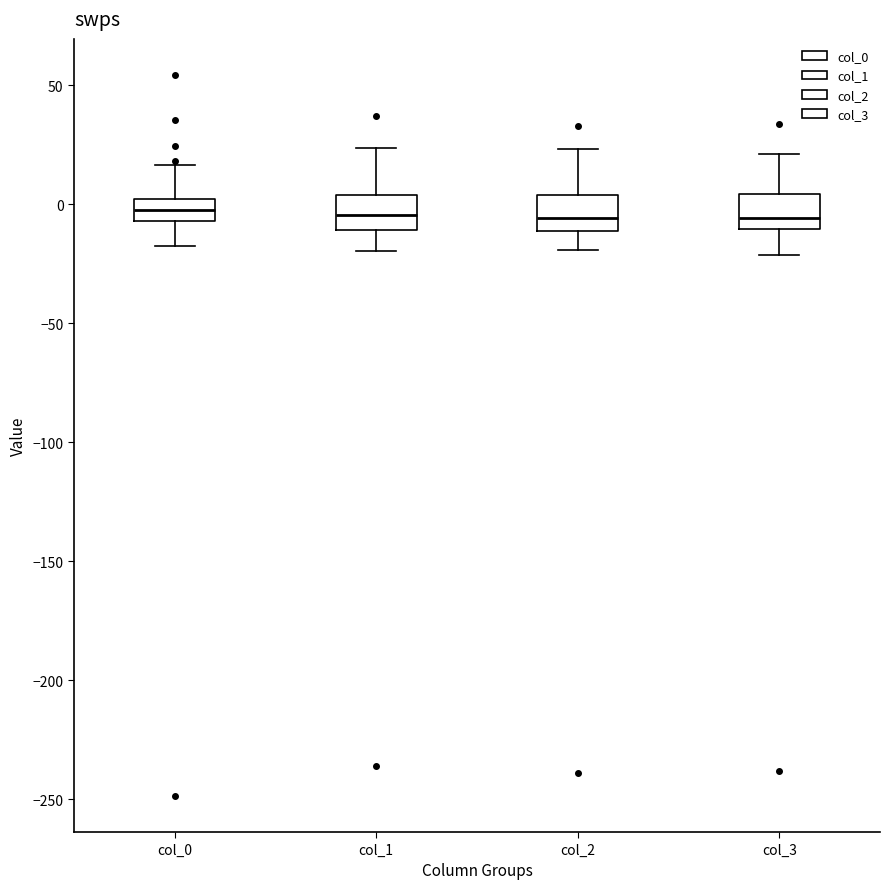

Where is the lower edge of the box for col_2 on the y-axis? The values are not printed on the chart, so give them approximately, as read against the axis.

-10